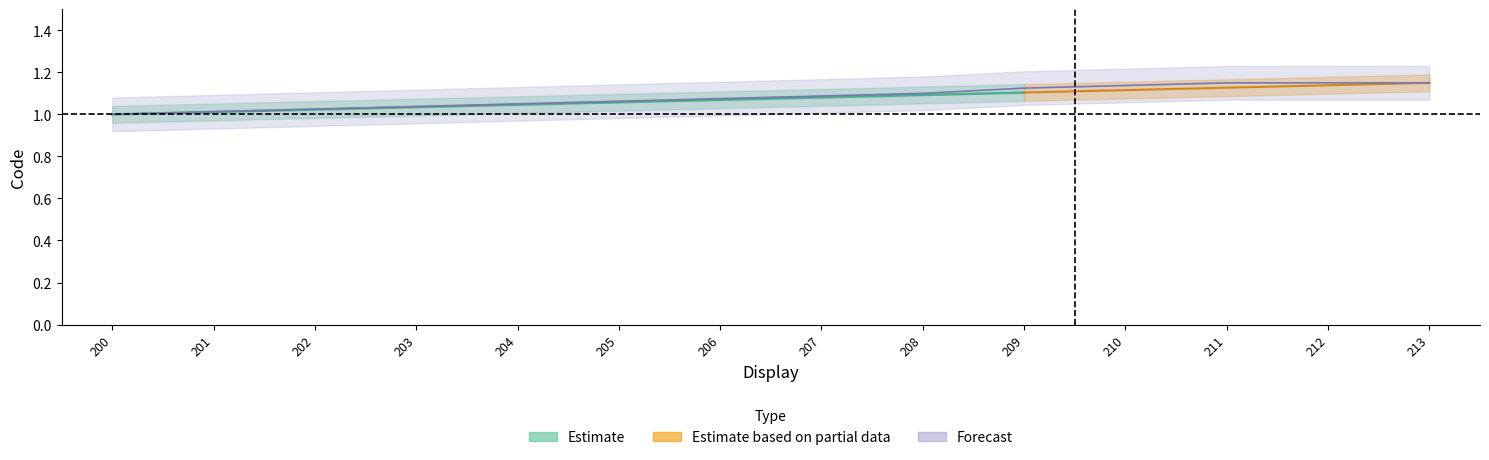

List the labels in order of value, smallest first.

200, 201, 202, 203, 204, 205, 206, 207, 208, 209, 210, 211, 212, 213